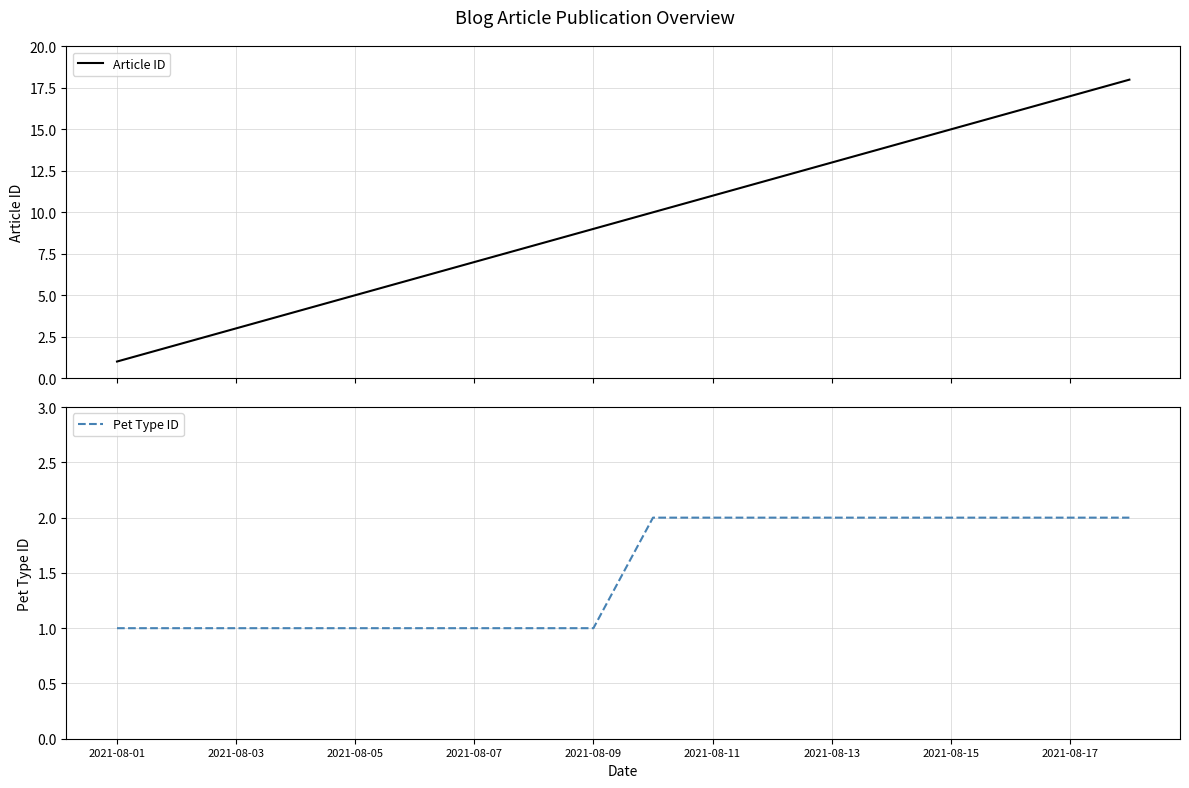

What is the maximum value for Article ID?

18